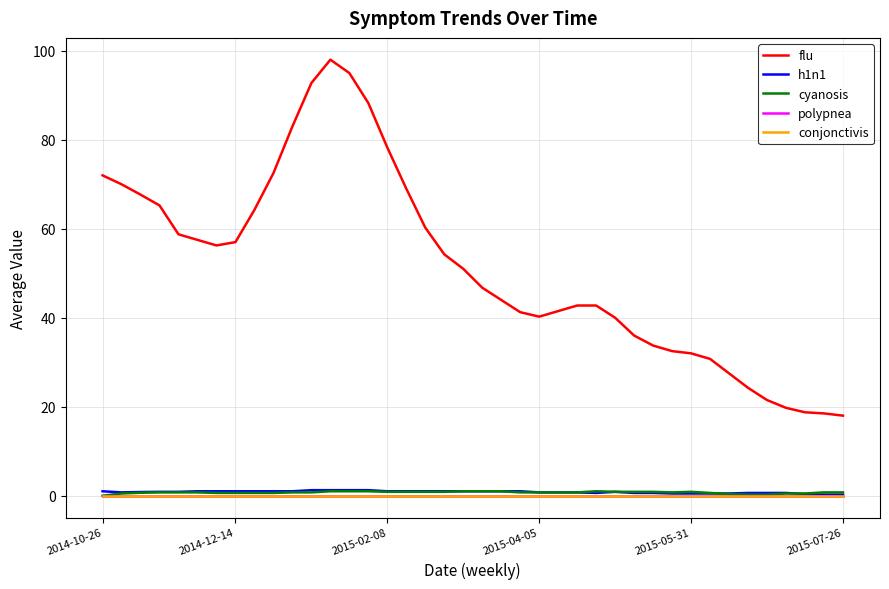

Reading left to right, list all the values displayed in this chart.

flu: 72.0	70.0	67.7	65.2	58.8	57.5	56.2	57.0	64.2	72.5	83.0	92.8	98.0	95.0	88.2	78.2	69.0	60.2	54.2	51.0	46.8	44.0	41.2	40.2	41.5	42.8	42.8	40.0	36.0	33.8	32.5	32.0	30.8	27.5	24.2	21.5	19.8	18.8	18.5	18.0
h1n1: 1.0	0.8	0.8	0.9	0.9	1.0	1.0	1.0	1.0	1.0	1.0	1.2	1.2	1.2	1.2	1.0	1.0	1.0	1.0	1.0	1.0	1.0	1.0	0.8	0.8	0.8	0.6	0.9	0.6	0.6	0.5	0.5	0.5	0.5	0.6	0.6	0.6	0.4	0.2	0.2
cyanosis: 0.0	0.5	0.7	0.8	0.8	0.8	0.6	0.6	0.6	0.6	0.8	0.8	1.0	1.0	1.0	0.9	0.9	0.9	0.9	1.0	1.0	1.0	0.8	0.8	0.8	0.8	1.0	0.9	0.9	0.9	0.8	0.9	0.6	0.4	0.2	0.2	0.5	0.5	0.8	0.8
polypnea: 0.0	0.0	0.0	0.0	0.0	0.0	0.0	0.0	0.0	0.0	0.0	0.0	0.0	0.0	0.0	0.0	0.0	0.0	0.0	0.0	0.0	0.0	0.0	0.0	0.0	0.0	0.0	0.0	0.0	0.0	0.0	0.0	0.0	0.0	0.0	0.0	0.0	0.0	0.0	0.0
conjonctivis: 0.0	0.0	0.0	0.0	0.0	0.0	0.0	0.0	0.0	0.0	0.0	0.0	0.0	0.0	0.0	0.0	0.0	0.0	0.0	0.0	0.0	0.0	0.0	0.0	0.0	0.0	0.0	0.0	0.0	0.0	0.0	0.0	0.0	0.0	0.0	0.0	0.0	0.0	0.0	0.0